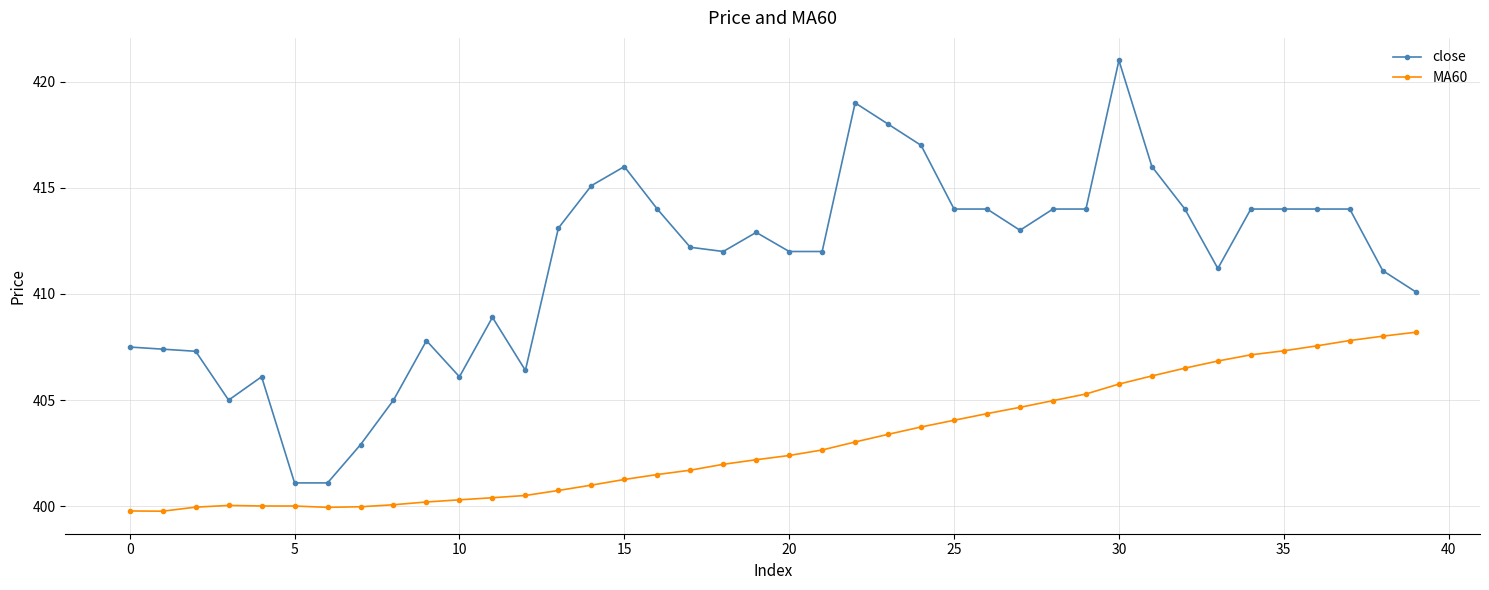

True or false: MA60 and close cross at least once.

False